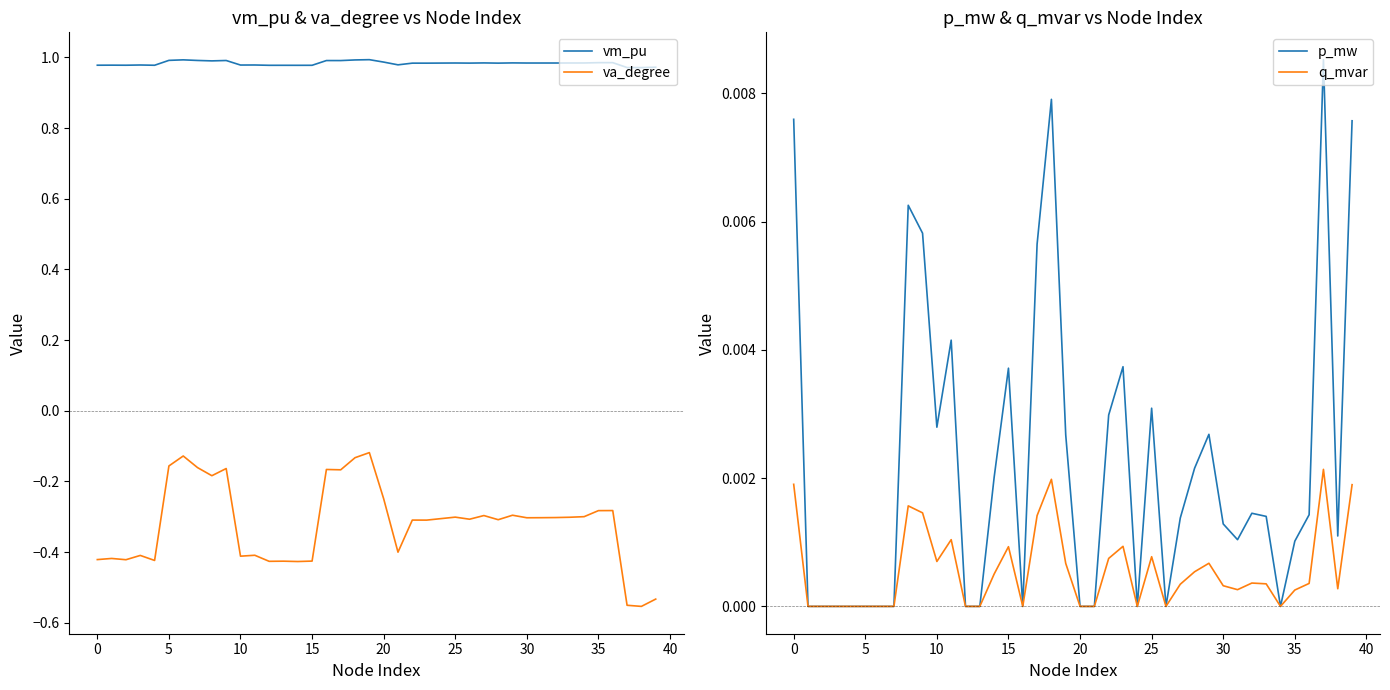

True or false: p_mw and vm_pu intersect in this chart.

False